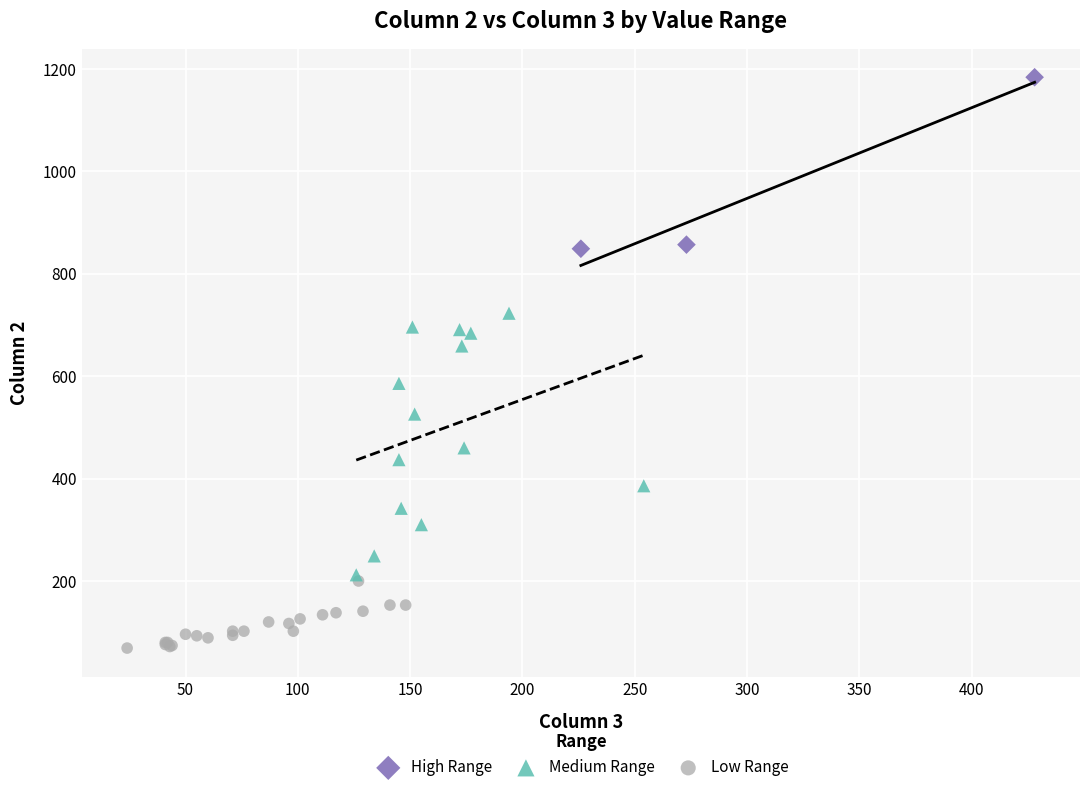

Which series reaches the minimum Y coordinate?

Low Range